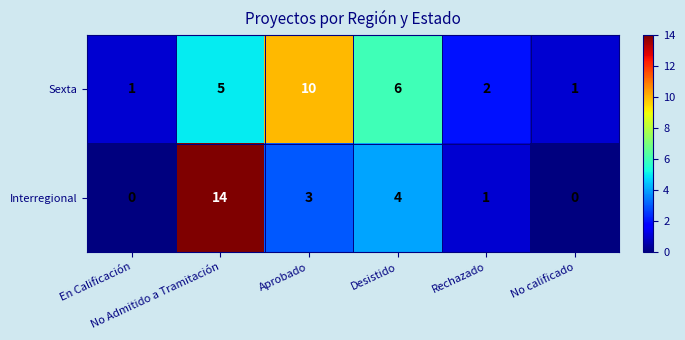

Which series has the largest total across all categories?

Sexta